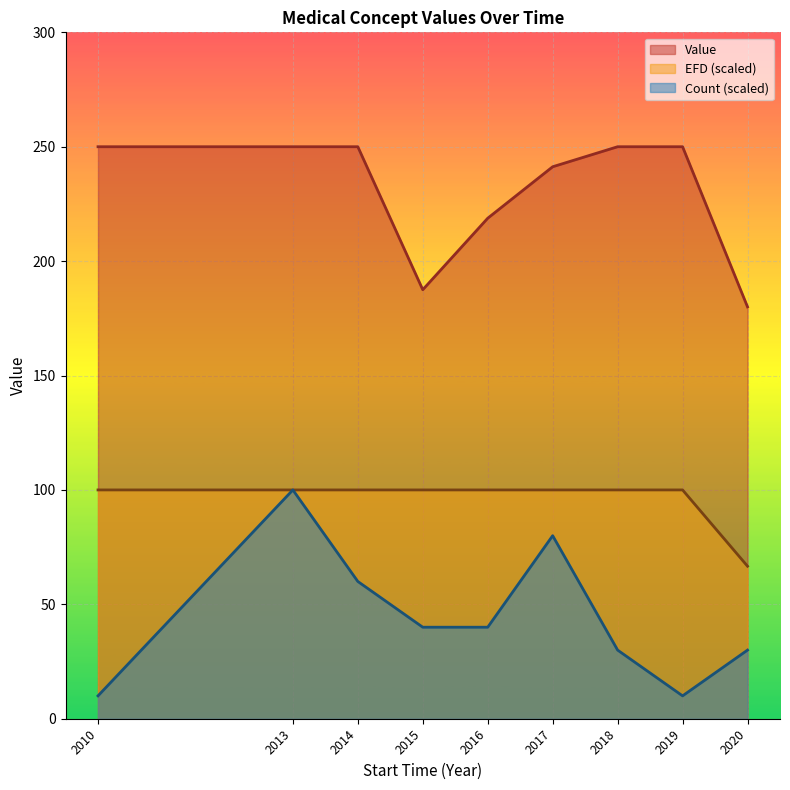

What value does the EFD series have at 2016-05?

1